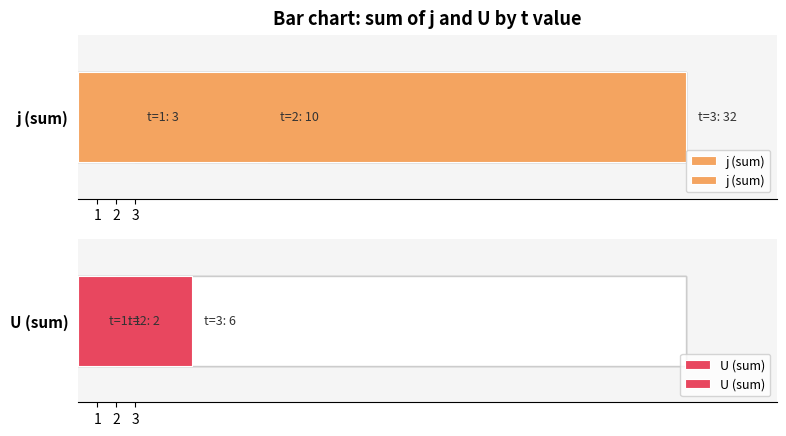

How many distinct data groups are displayed?

2